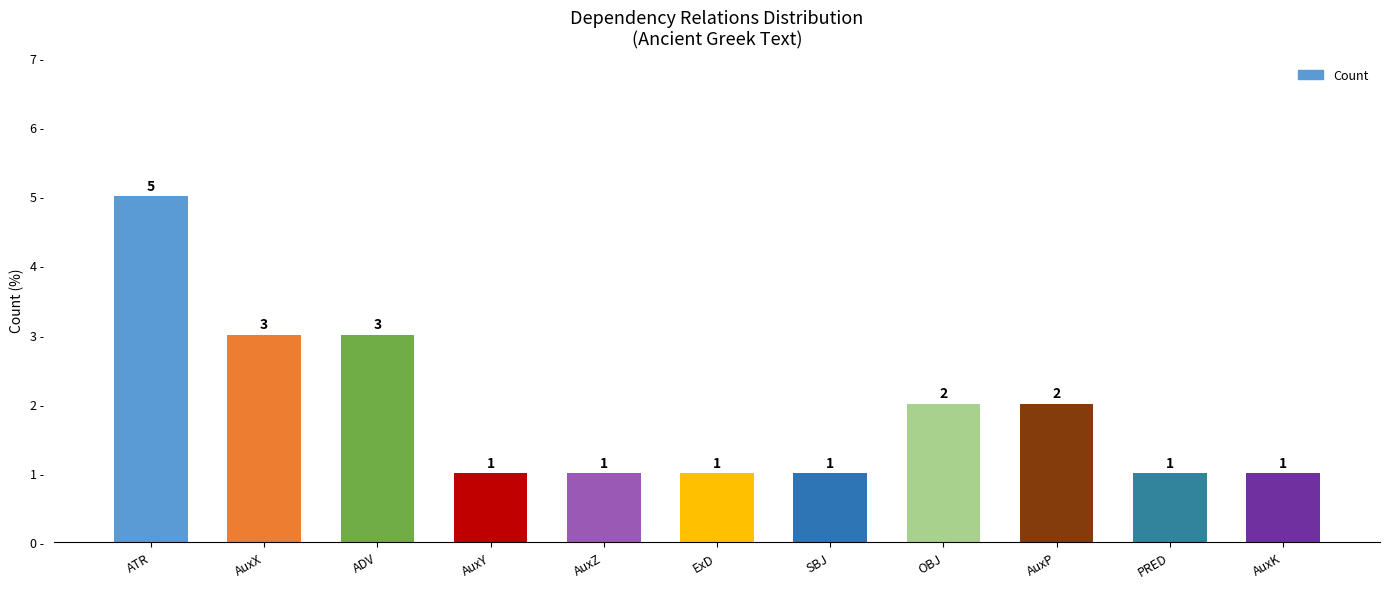

True or false: the data shows 1 at AuxK.

True